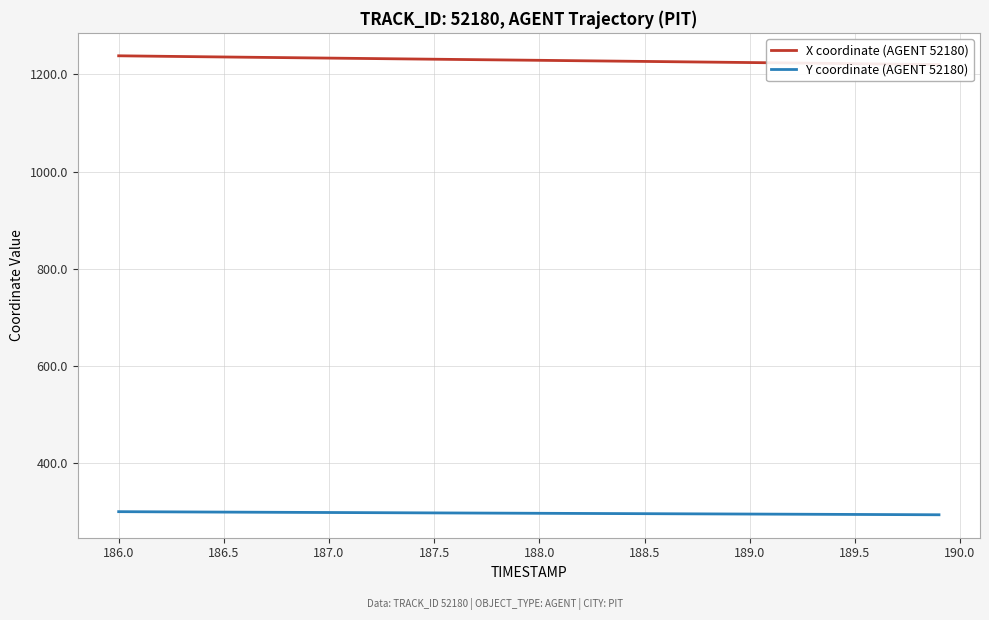

True or false: Y coordinate (AGENT 52180) and X coordinate (AGENT 52180) intersect in this chart.

False